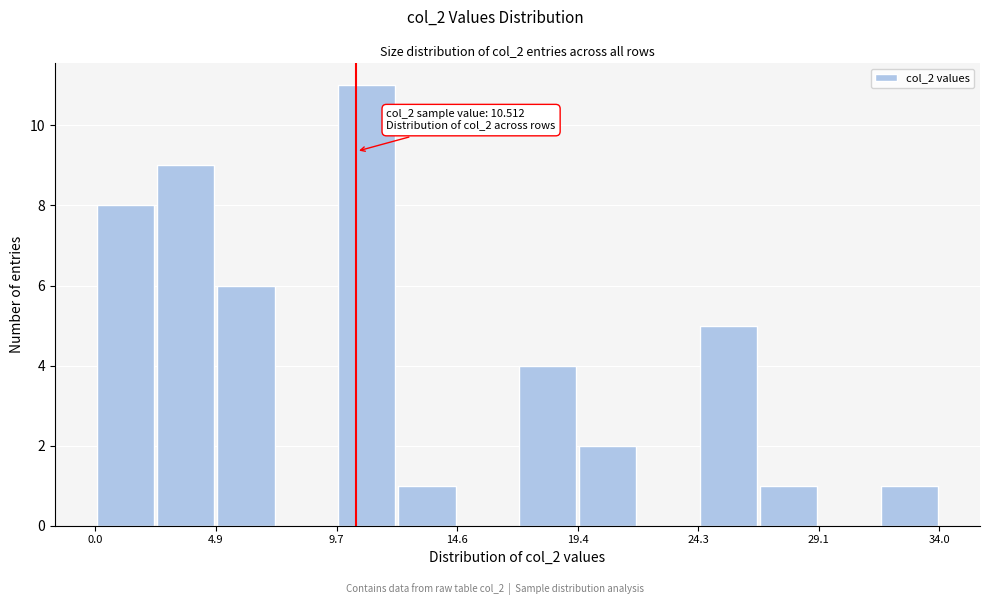

Over which range of the x-axis is the bar tallest?

9.5 to 12.0